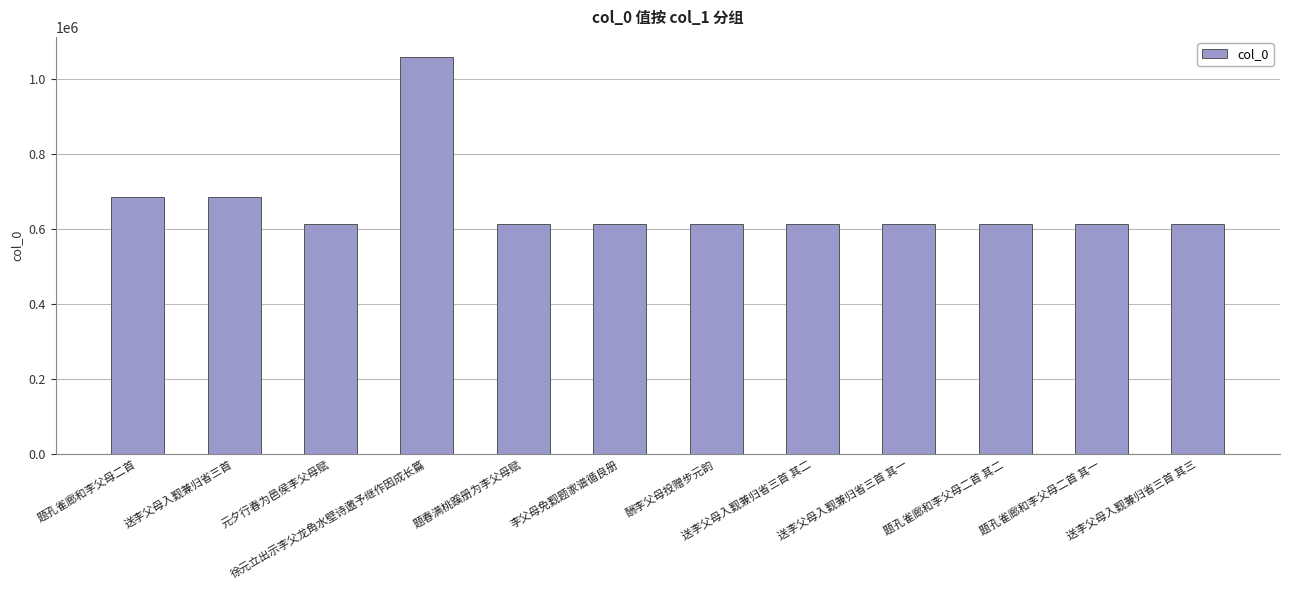

Where does the data first go above 612464?

题孔雀廊和李父母二首